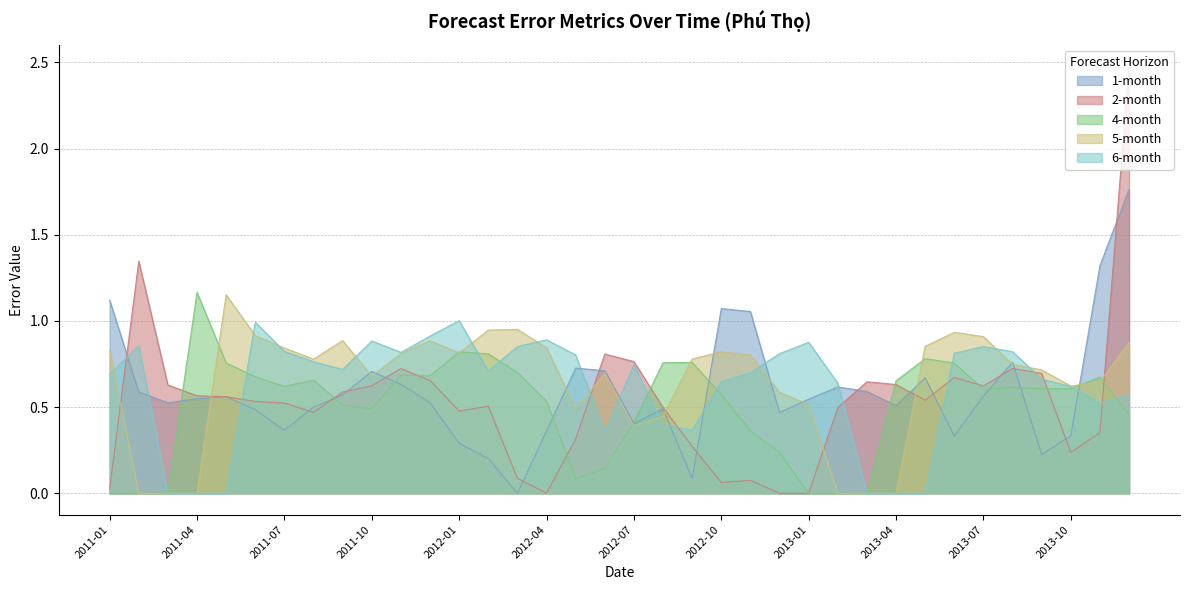

How many data points in 1-month are above 0?

35